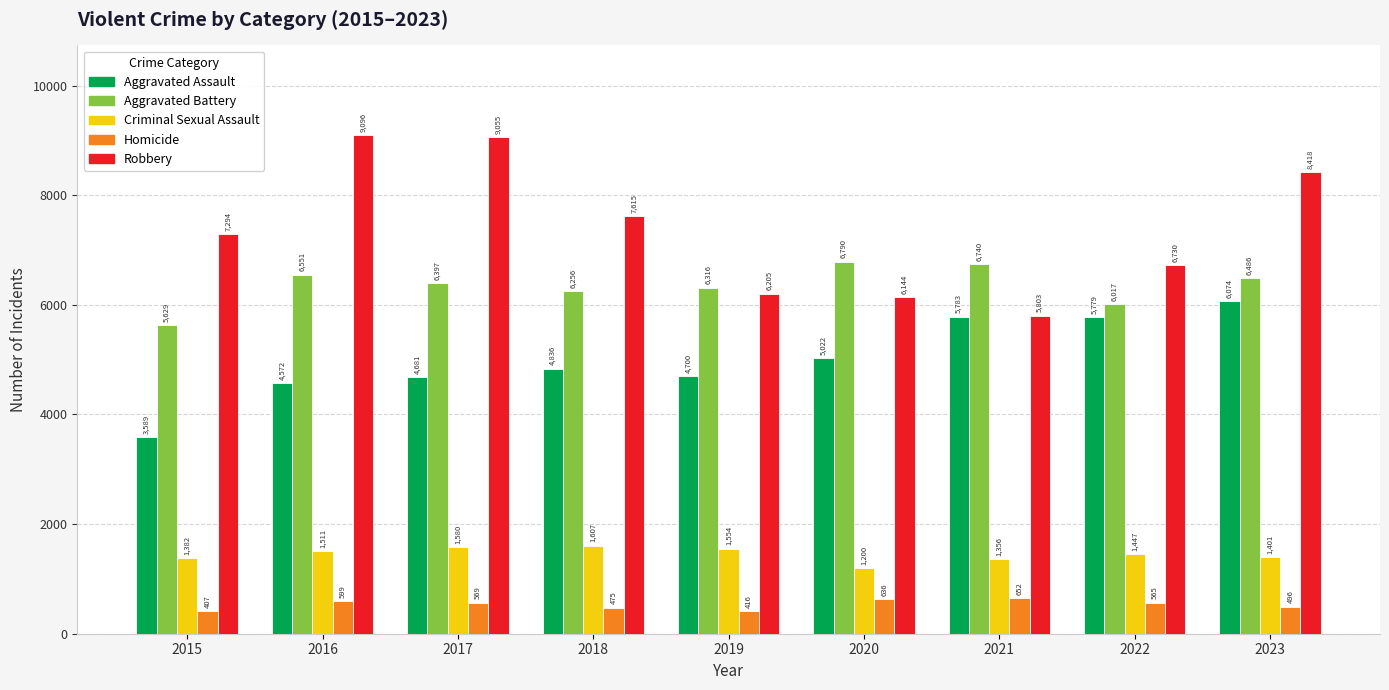

What is the minimum value shown in the chart?

407